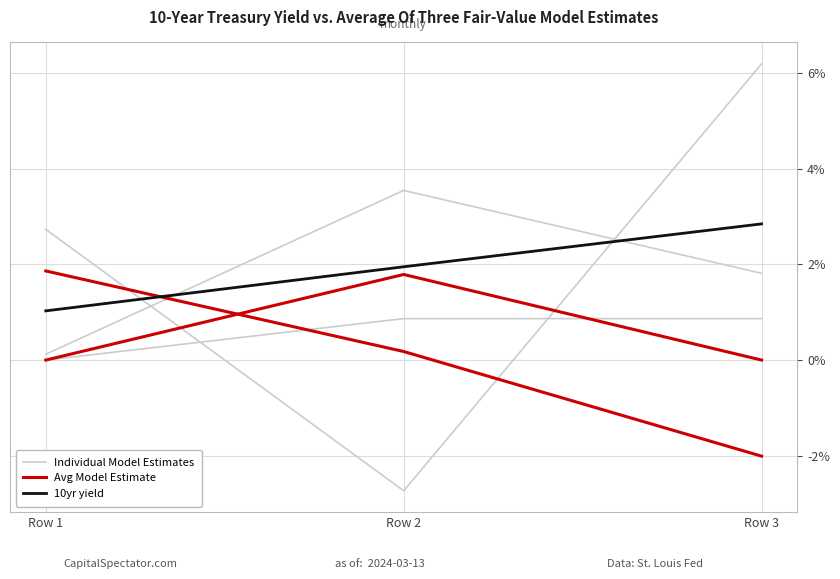

Where is Avg Model Estimate nearest to the value 0?

Row 2